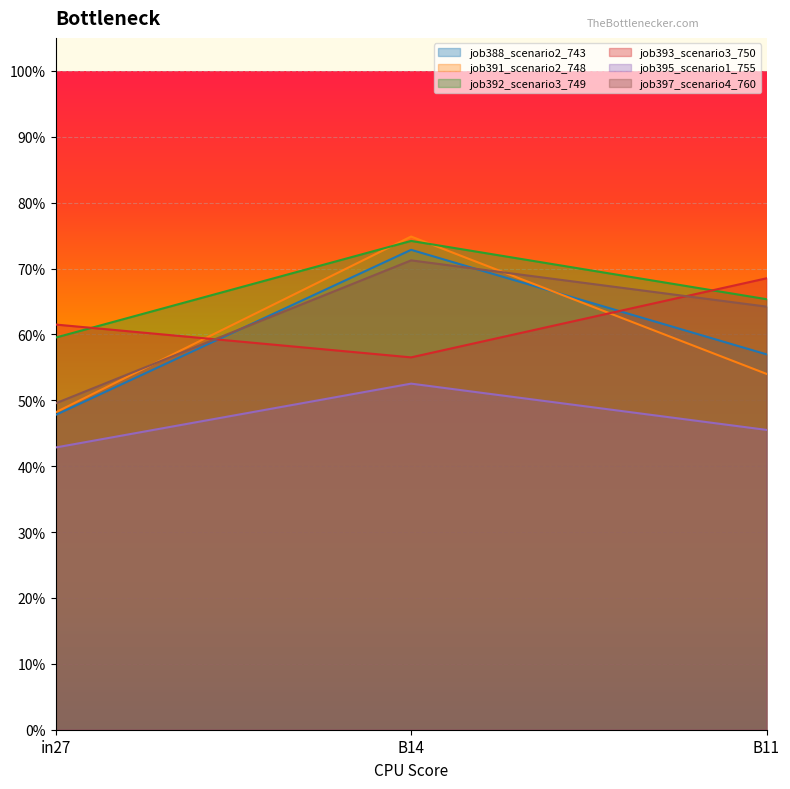

How many series are shown in this chart?

6